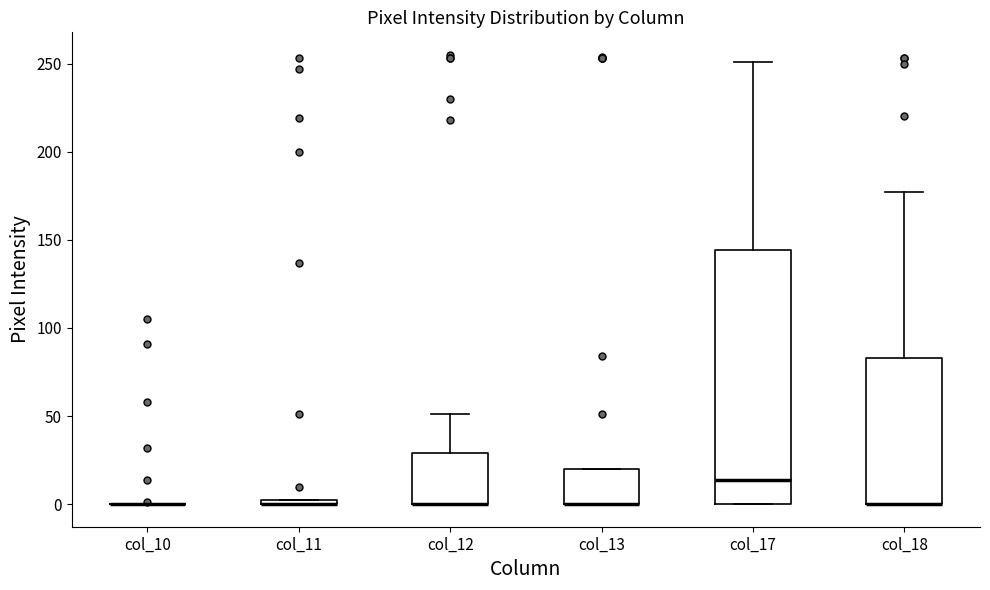

Which box is the tallest, from its lower edge to its upper edge?

col_17